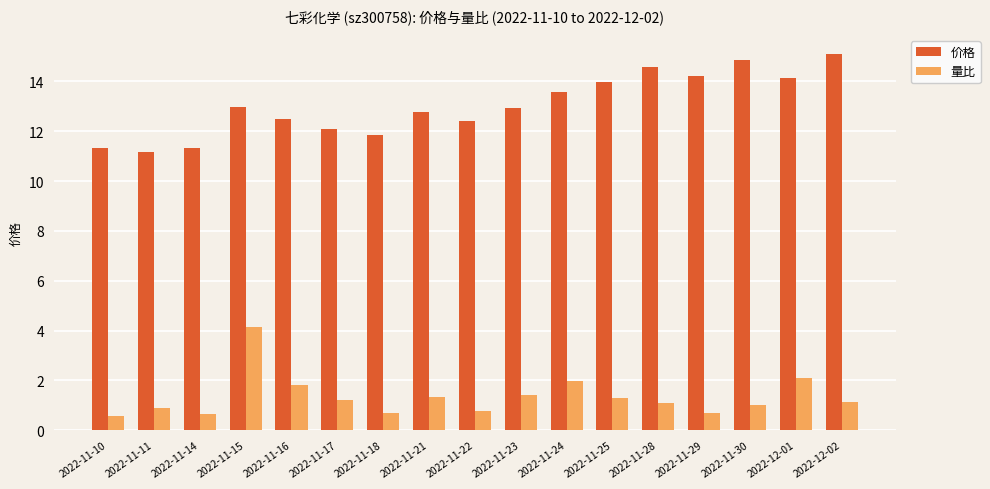

What is the sum of the 价格 values at 2022-11-14 and 2022-12-02?

26.4